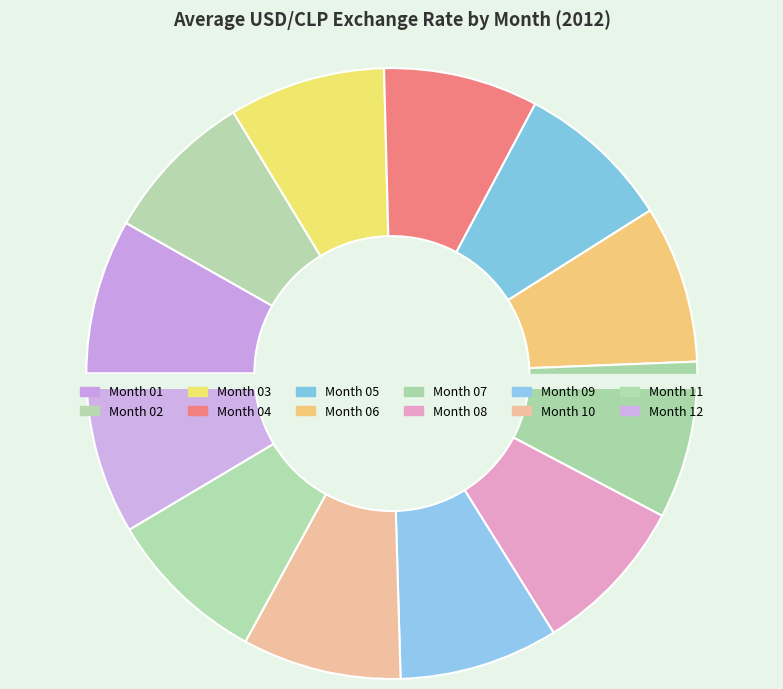

To the nearest percent, what percentage of the pie is 01?

8%